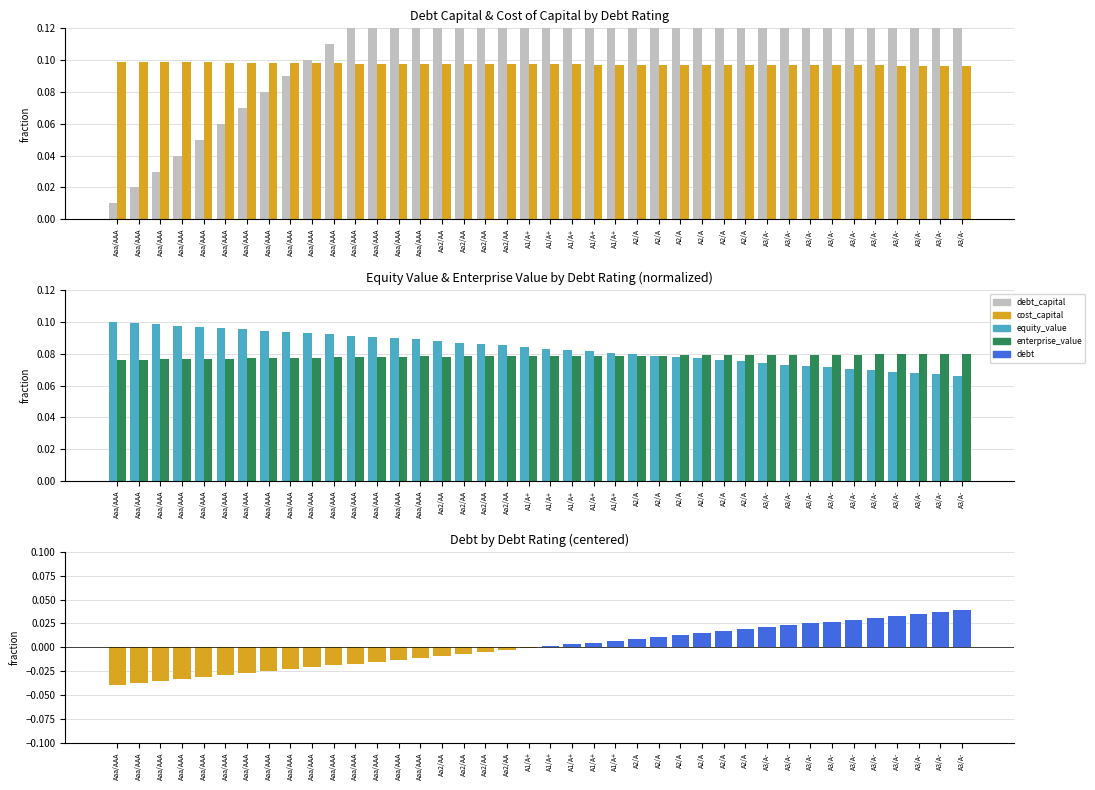

Rank the series by their maximum value, from lowest to highest.

debt, enterprise_value, cost_capital, equity_value, debt_capital